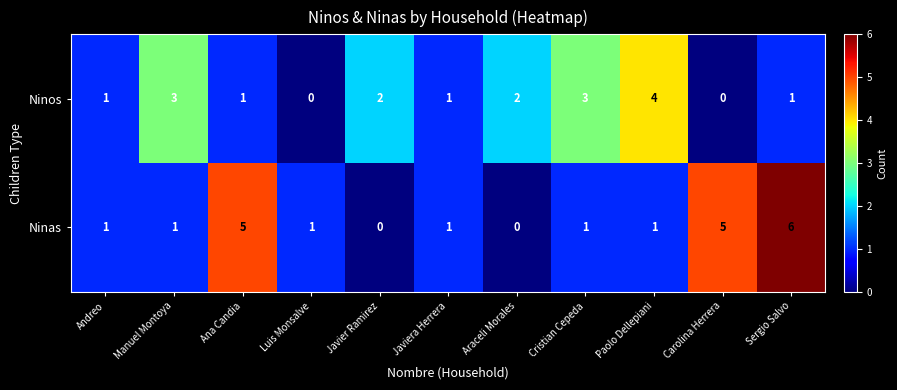

What is the spread (max minus min) of values at Paolo Dellepiani?

3